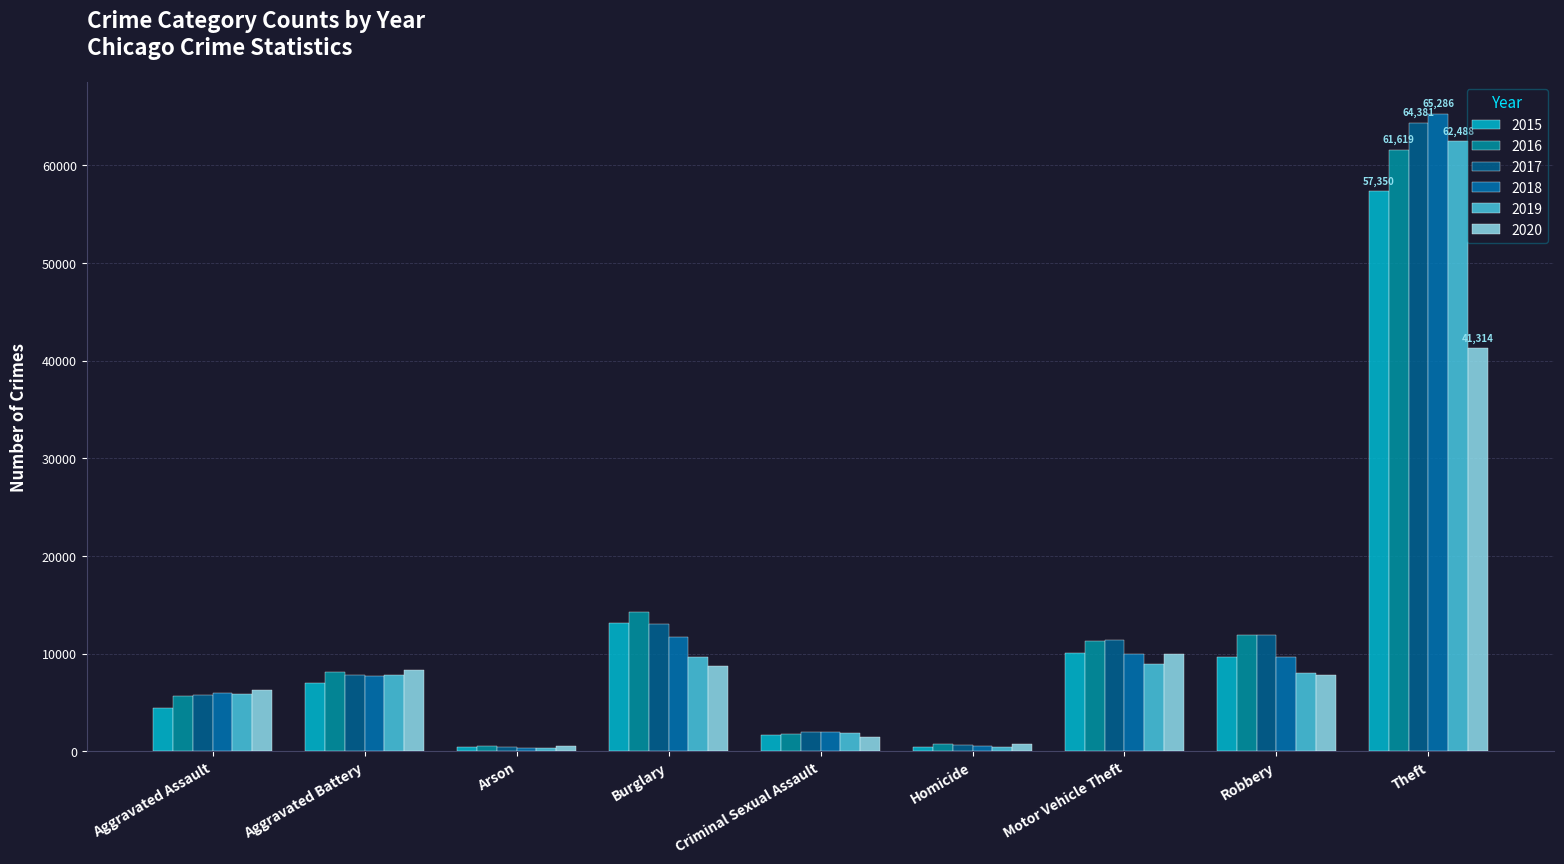

Count the number of data series in this chart.

6